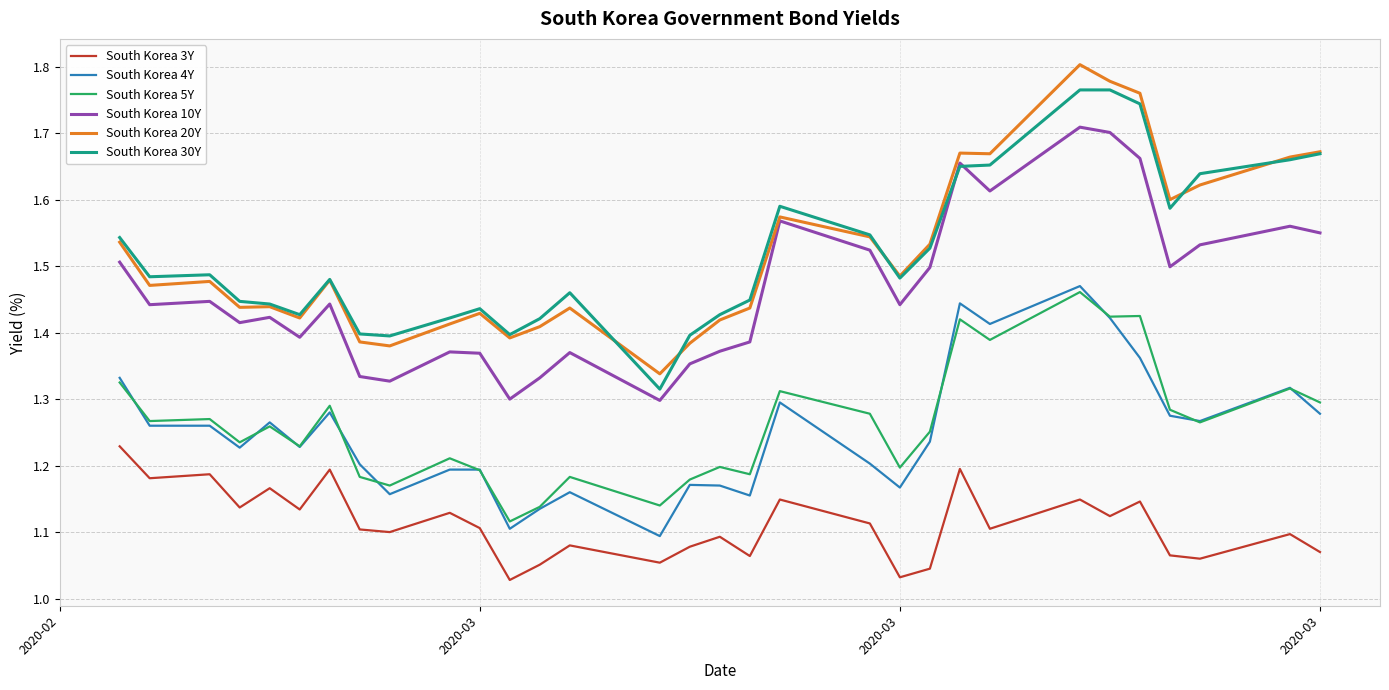

True or false: South Korea 5Y and South Korea 3Y cross at least once.

False